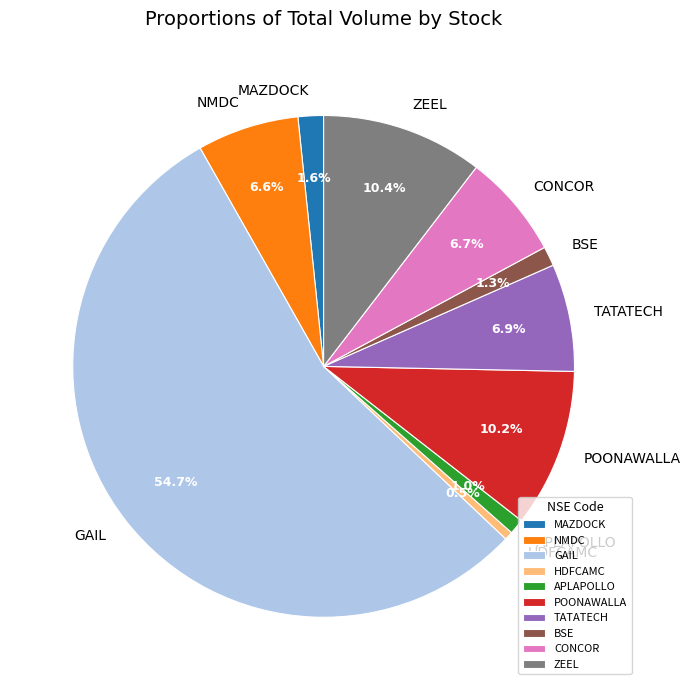

To the nearest percent, what percentage of the pie is TATATECH?

7%